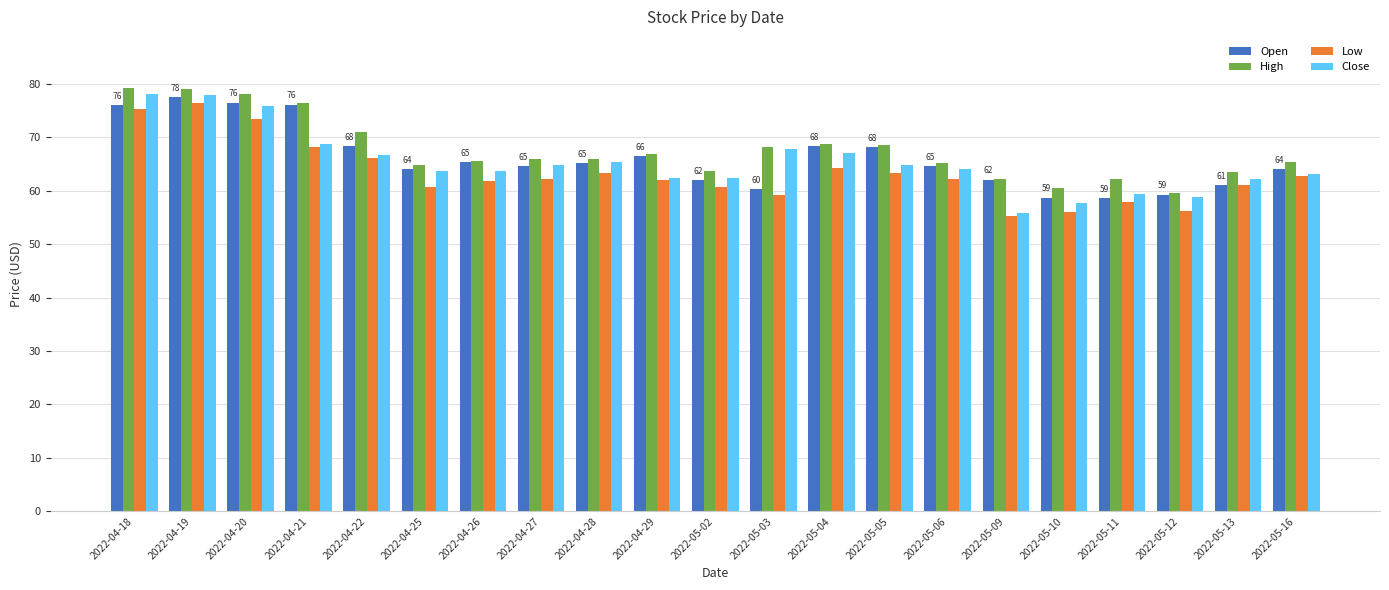

Is the value of High at 2022-04-25 greater than the value of Open at 2022-05-13?

Yes